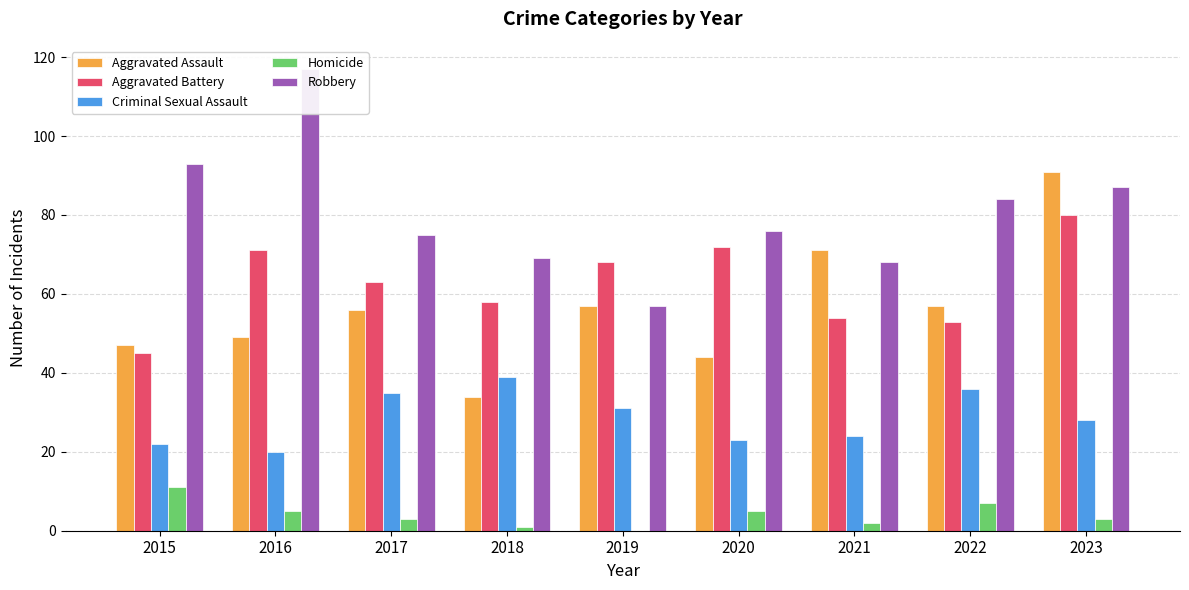

What is the value of the Aggravated Battery bar at the 1st from the left?

45